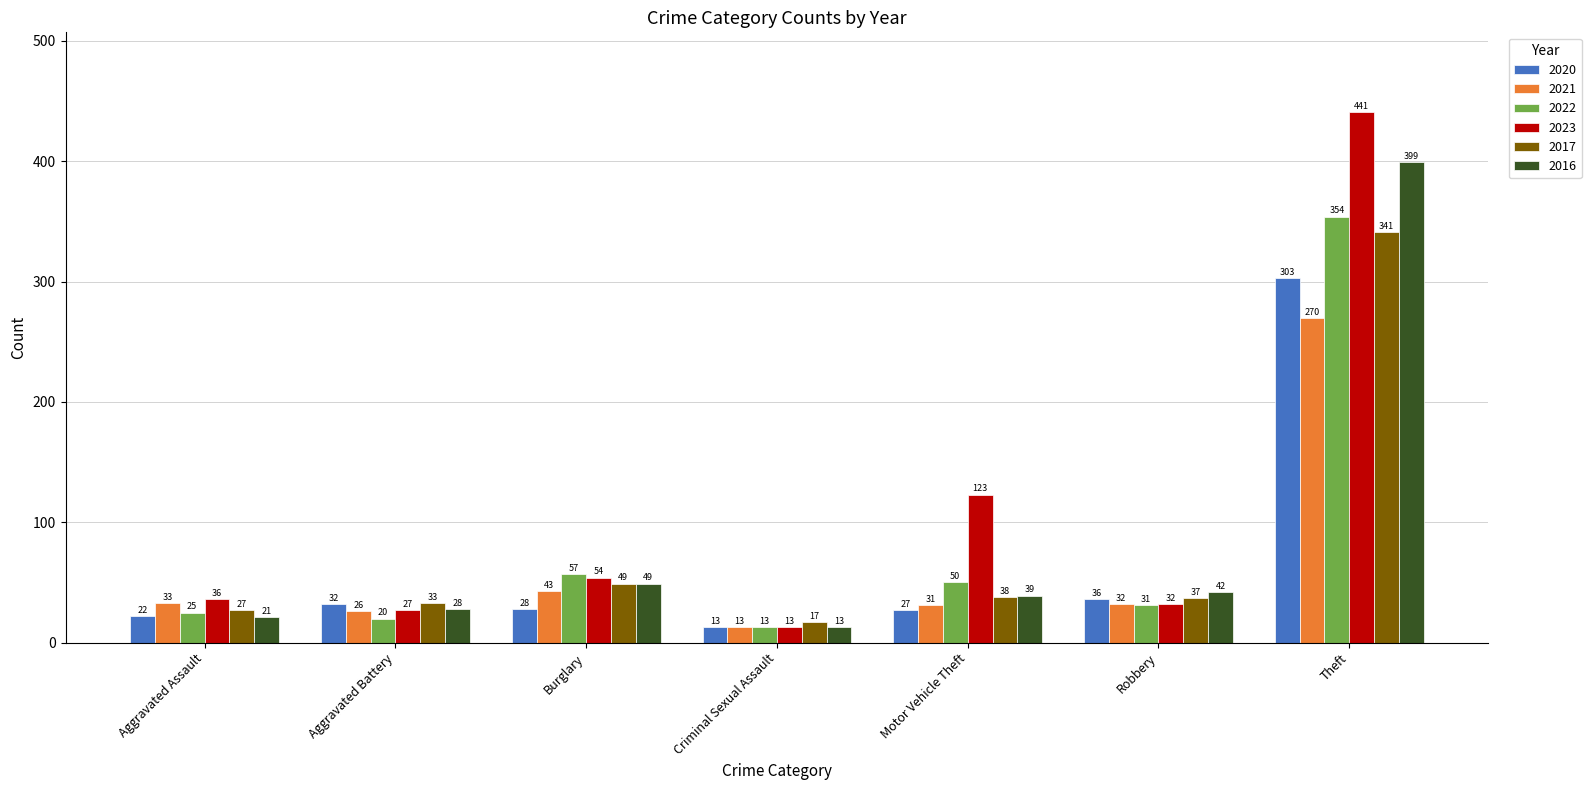

At which label is 2022 closest to 183?

Burglary